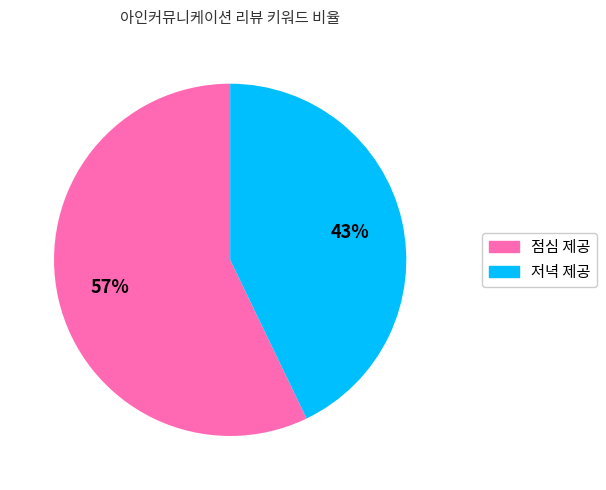

What is the largest slice in the pie chart?

점심 제공